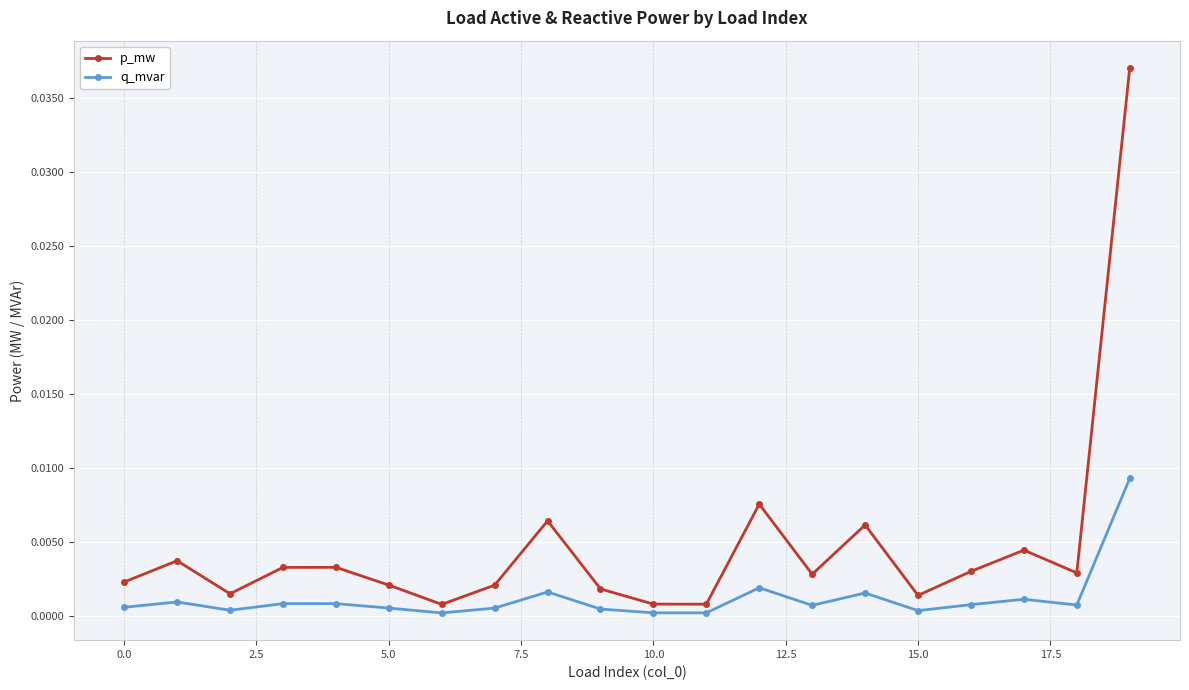

How many interior local peaks does the p_mw series have?

6